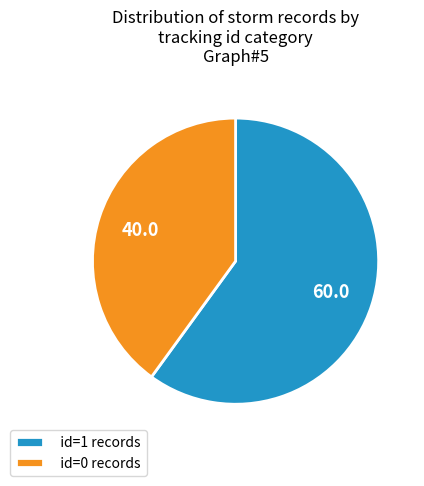

True or false: id=1 records accounts for 48% of the total.

False